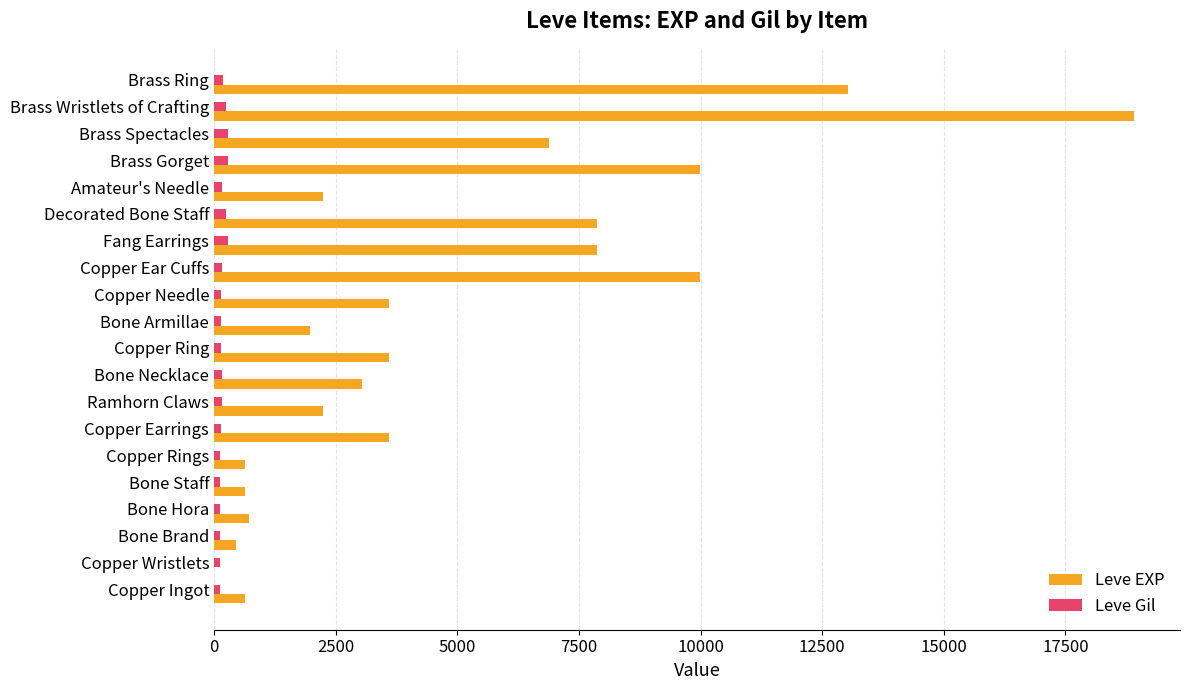

At which category does the chart reach its peak across all series?

Brass Wristlets of Crafting